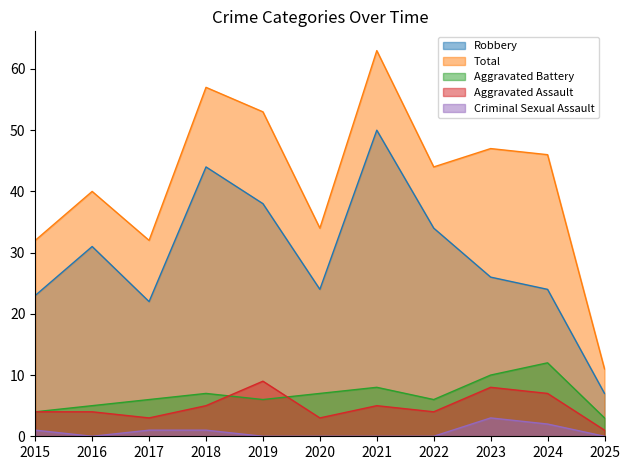

Which series has the widest spread of values?

Total